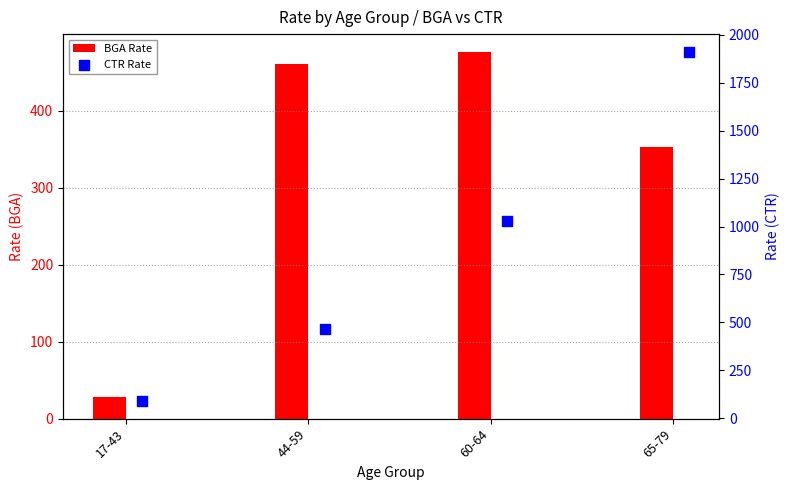

Which series contains the lowest Y value?

BGA Rate